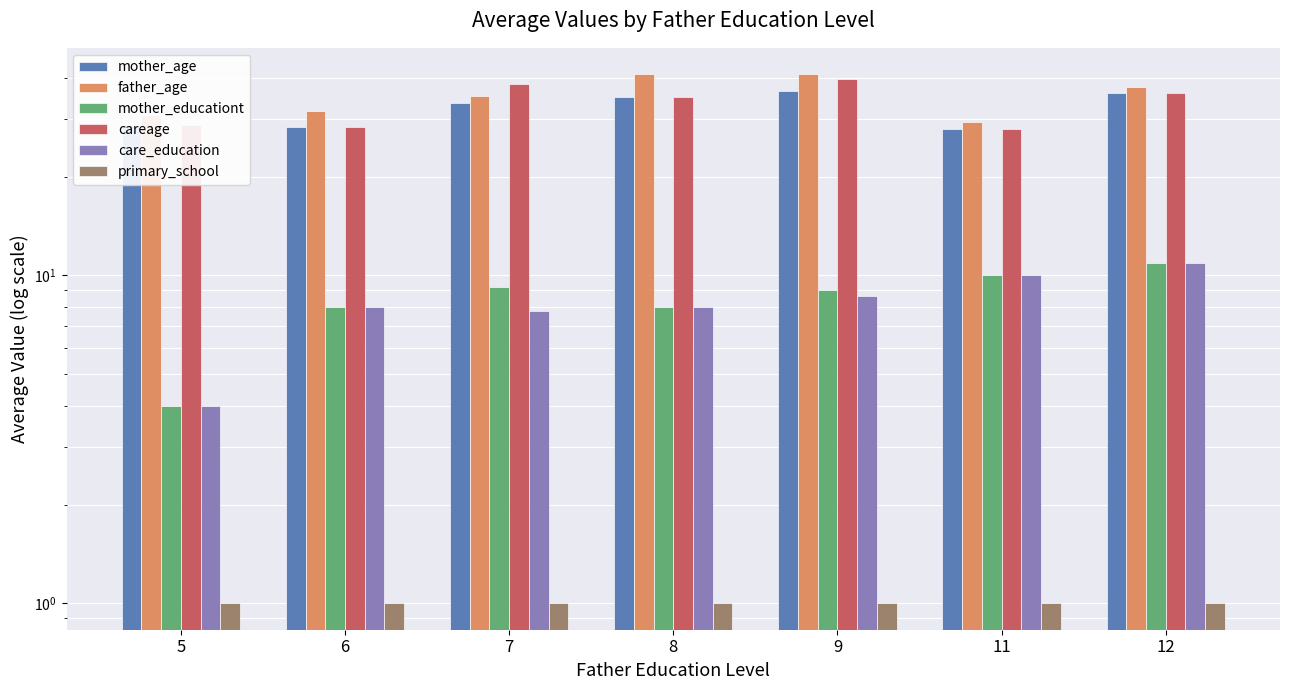

At how many categories does at least one series exceed 6?

7